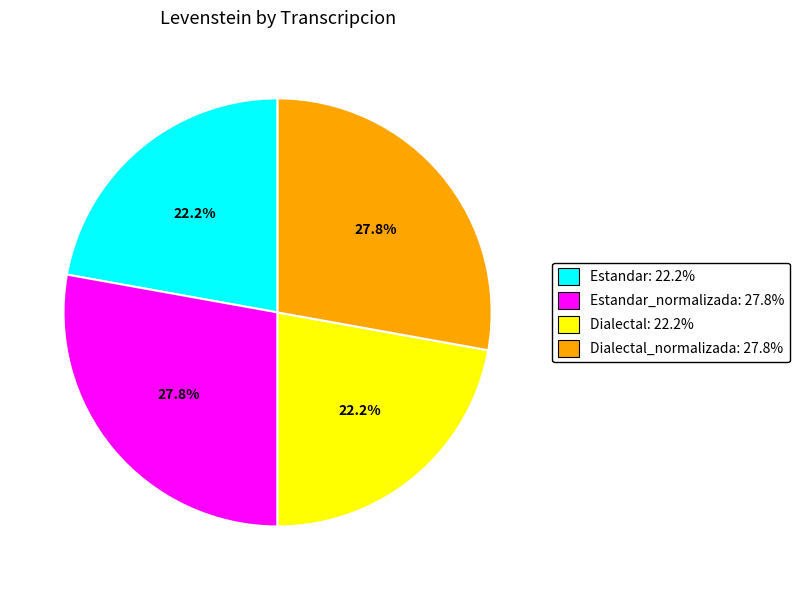

What is the ratio of the value at Estandar_normalizada: 27.8% to the value at Dialectal: 22.2%?

1.3